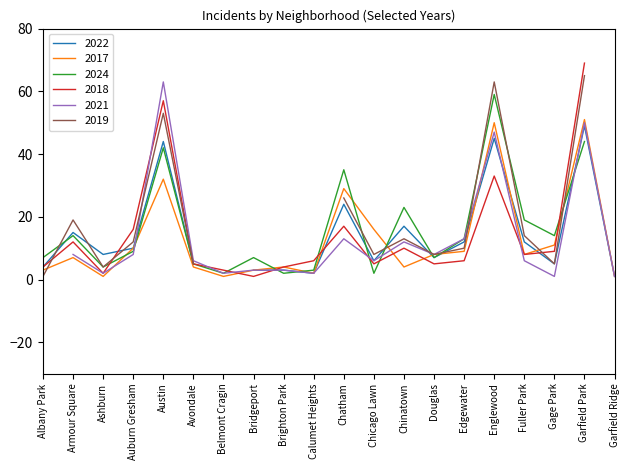

Which category has the lowest value across all series?

Belmont Cragin